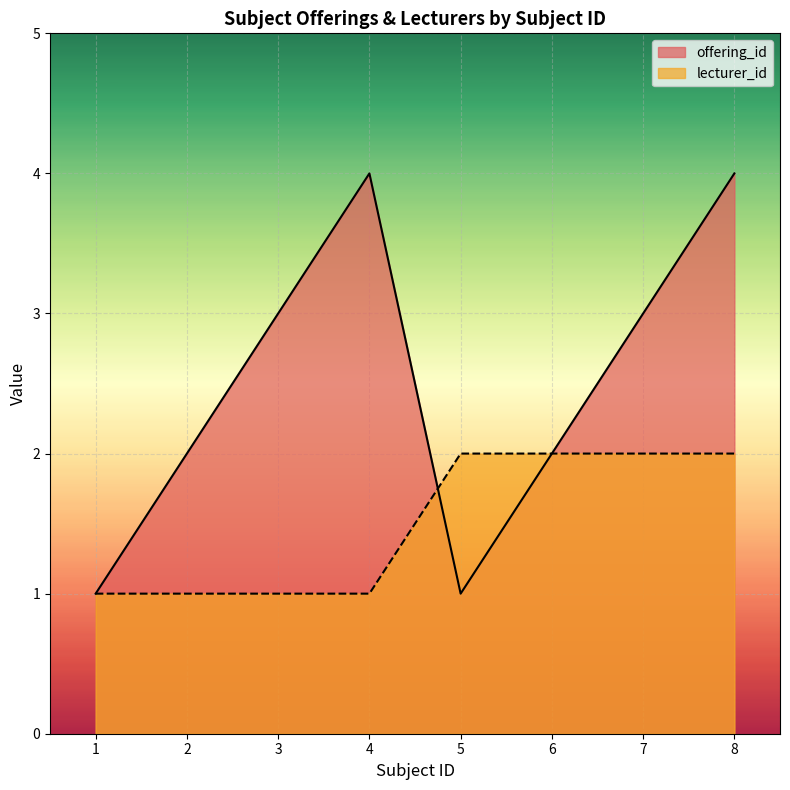

Count the lecturer_id values in the range 1 to 2.

8